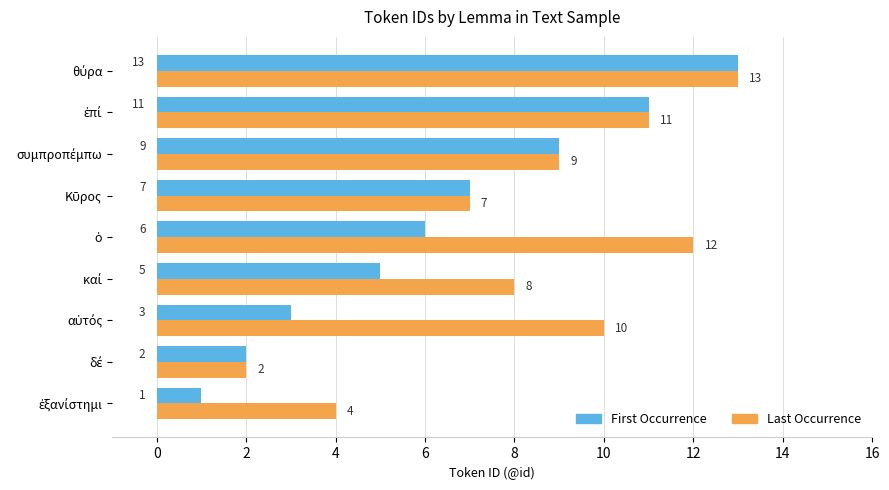

How many distinct data groups are displayed?

2